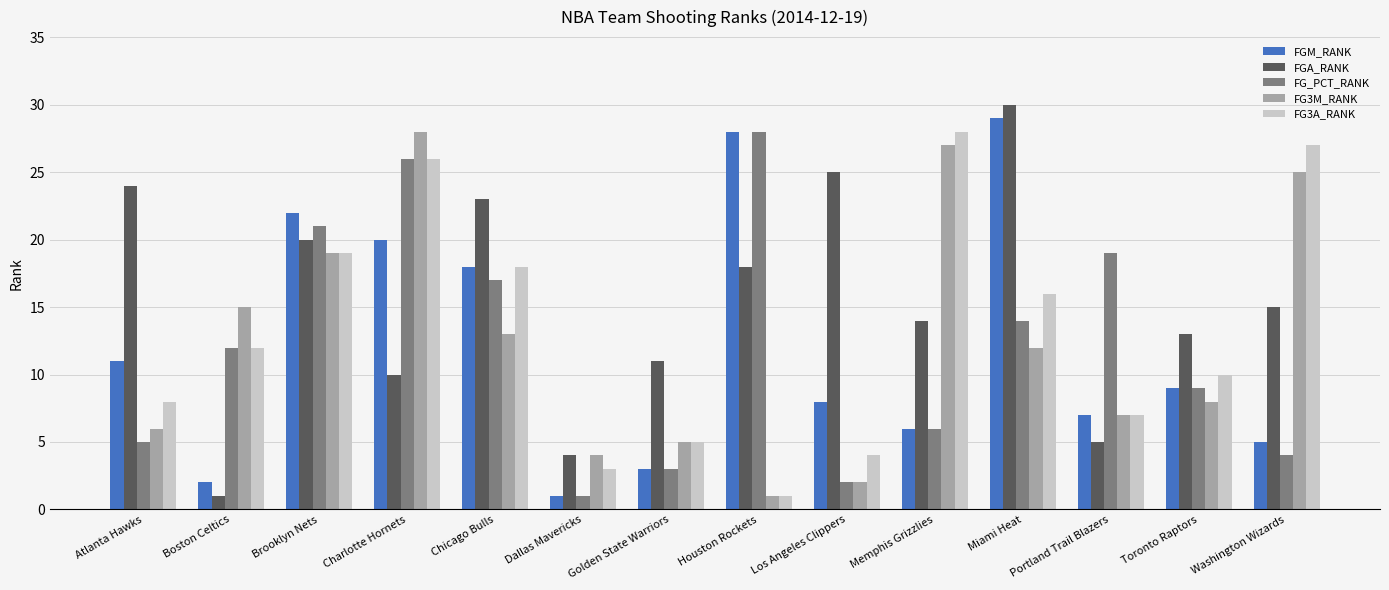

At which label does FG3A_RANK reach its peak?

Memphis Grizzlies